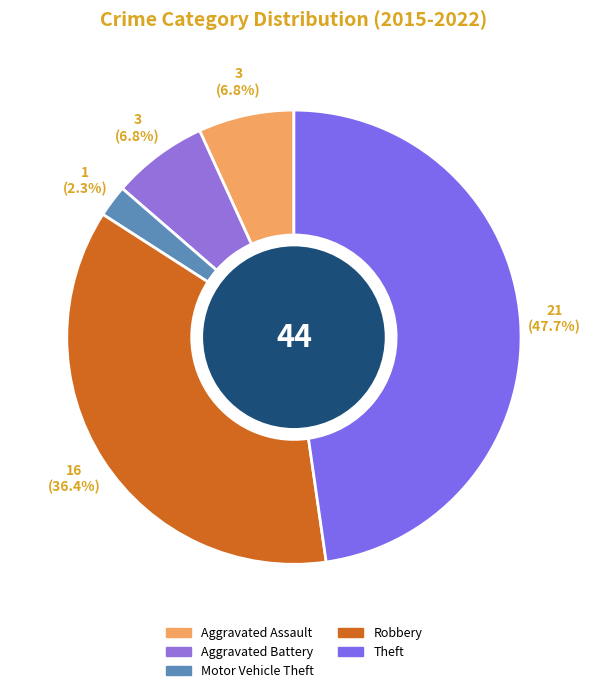

To the nearest percent, what percentage of the pie is Motor Vehicle Theft?

2%